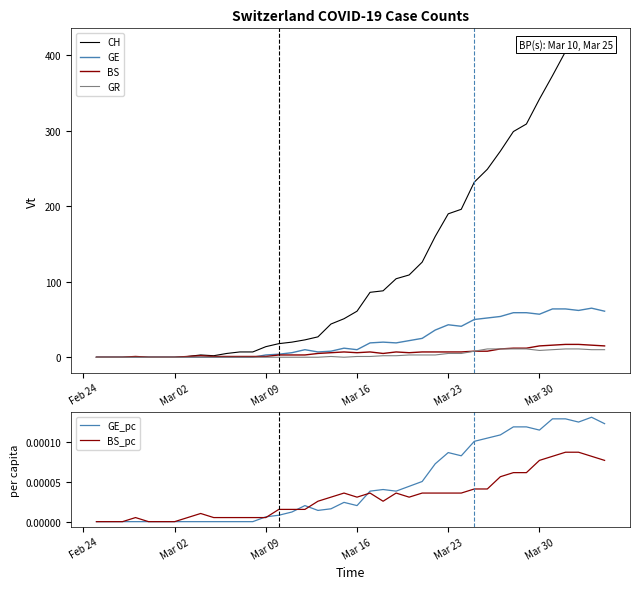

Does the chart have visible grid lines?

No